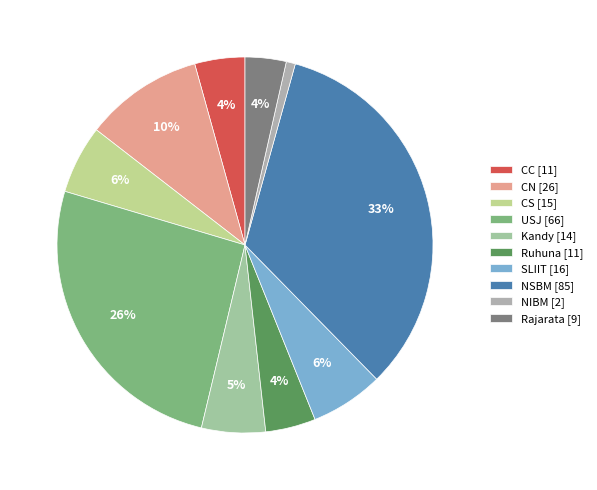

Between NIBM and USJ, which is larger?

USJ